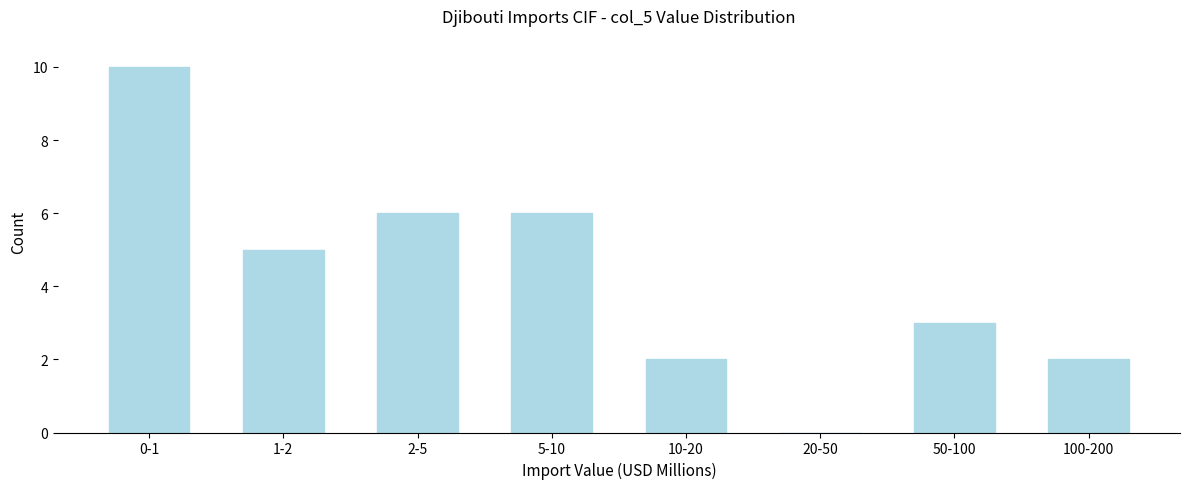

Reading left to right, list all the values displayed in this chart.

0-1=10	1-2=5	2-5=6	5-10=6	10-20=2	20-50=0	50-100=3	100-200=2